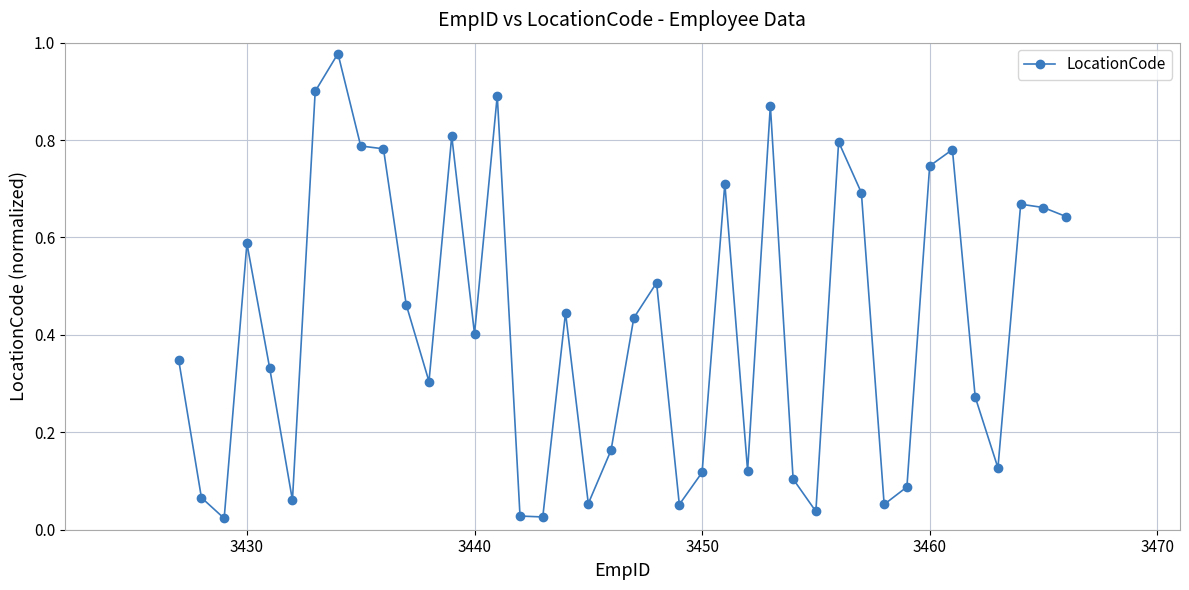

True or false: the data has more than 2 interior local peaks.

True